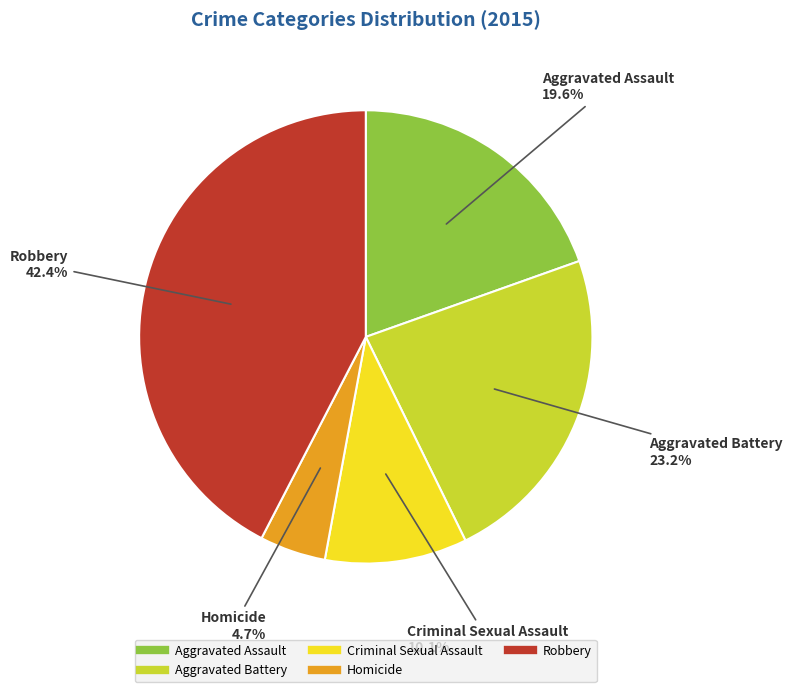

Is Homicide the majority of the pie?

No